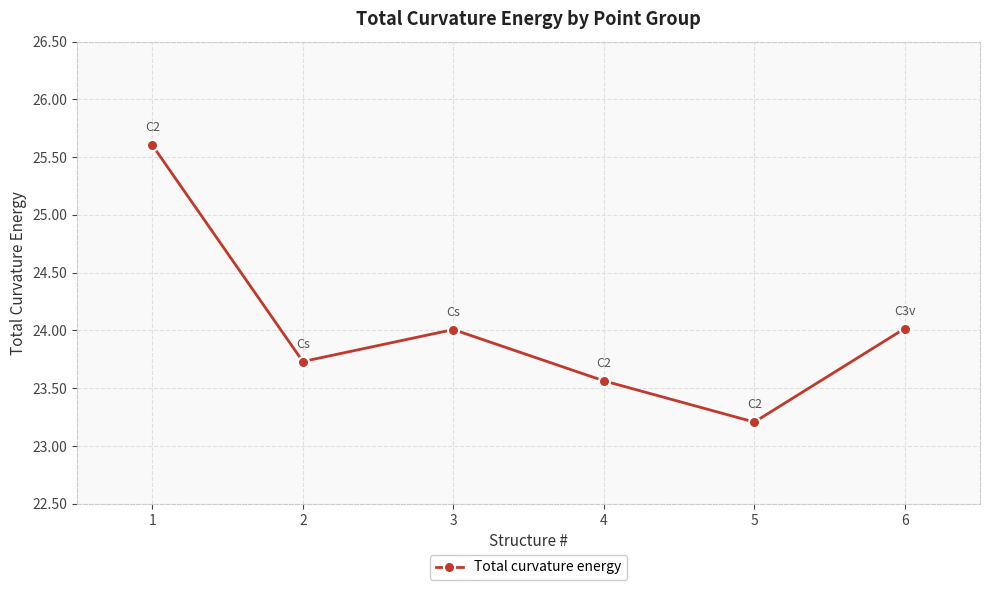

How many points are higher than both their immediate neighbors (excluding endpoints)?

1